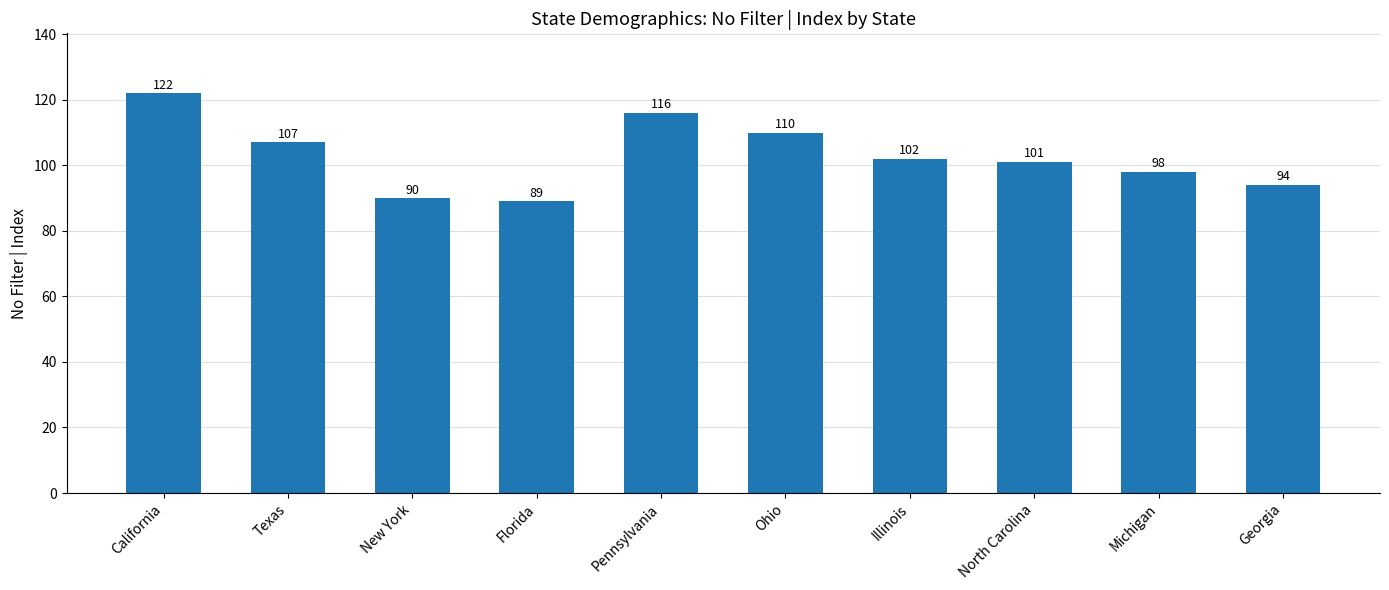

What is the change in value from Texas to Illinois?

-5